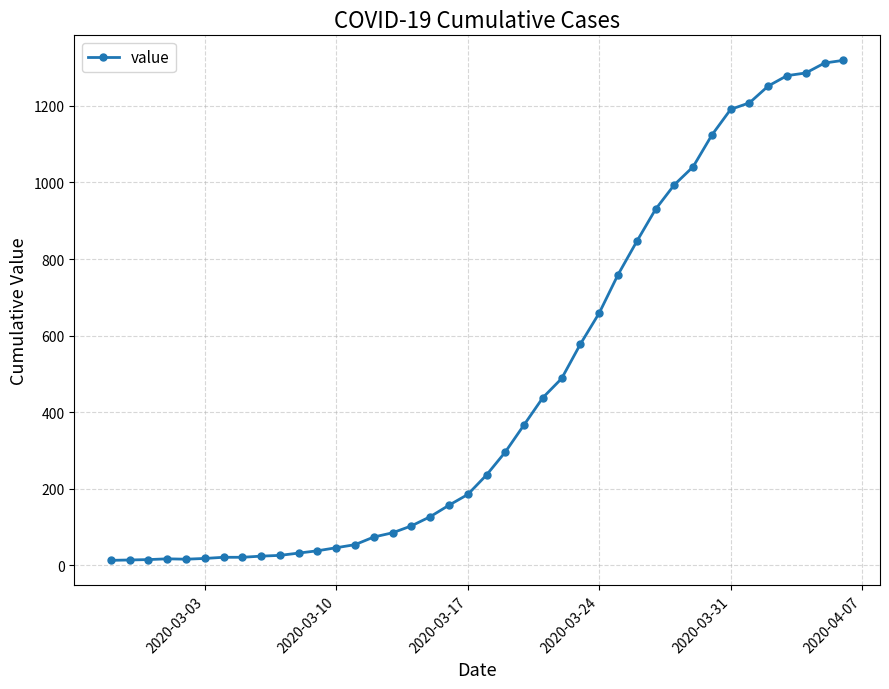

What is the sum of all values?

18689